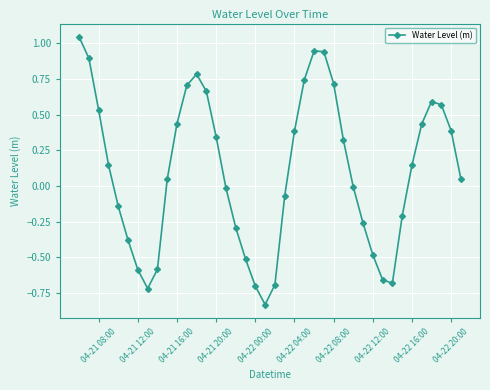

True or false: the data has more than 1 interior local peaks.

True